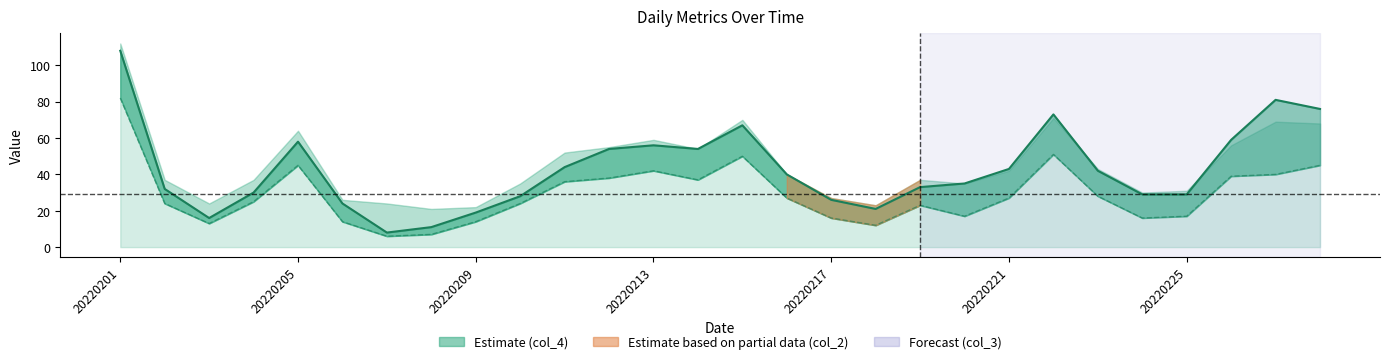

What is the difference between the second highest and second lowest values in the col_3 line series?

44